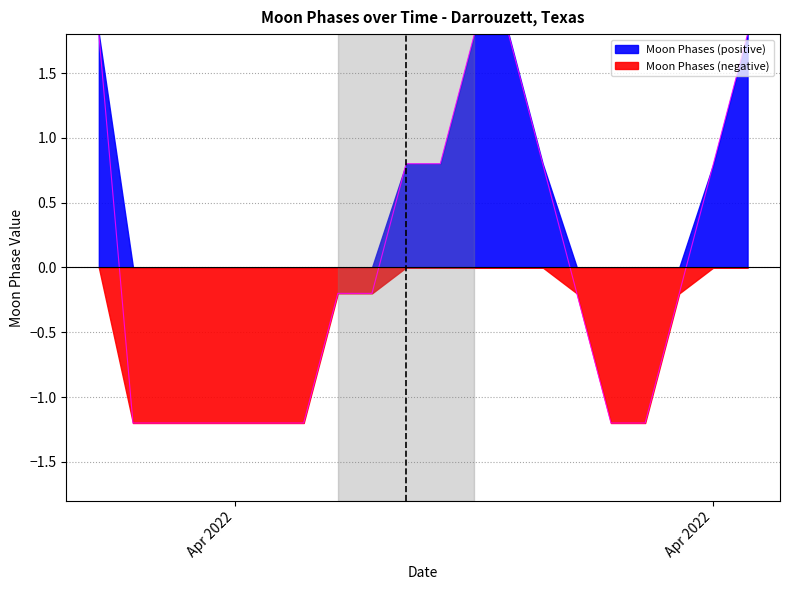

Rank the categories by value from highest to lowest.

2022-04-01, 2022-04-12, 2022-04-13, 2022-04-20, 2022-04-10, 2022-04-11, 2022-04-14, 2022-04-19, 2022-04-08, 2022-04-09, 2022-04-15, 2022-04-18, 2022-04-02, 2022-04-03, 2022-04-04, 2022-04-05, 2022-04-06, 2022-04-07, 2022-04-16, 2022-04-17